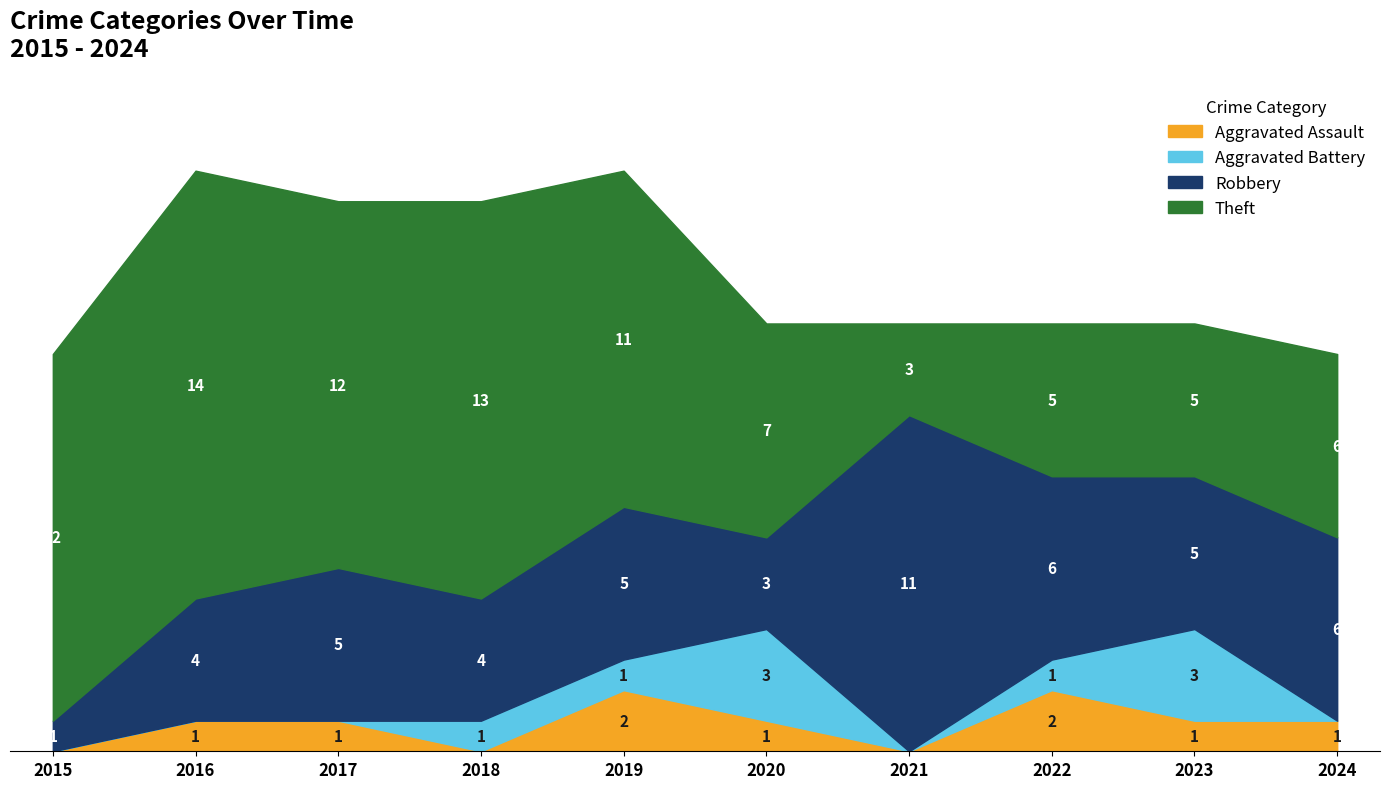

How many series are shown in this chart?

4